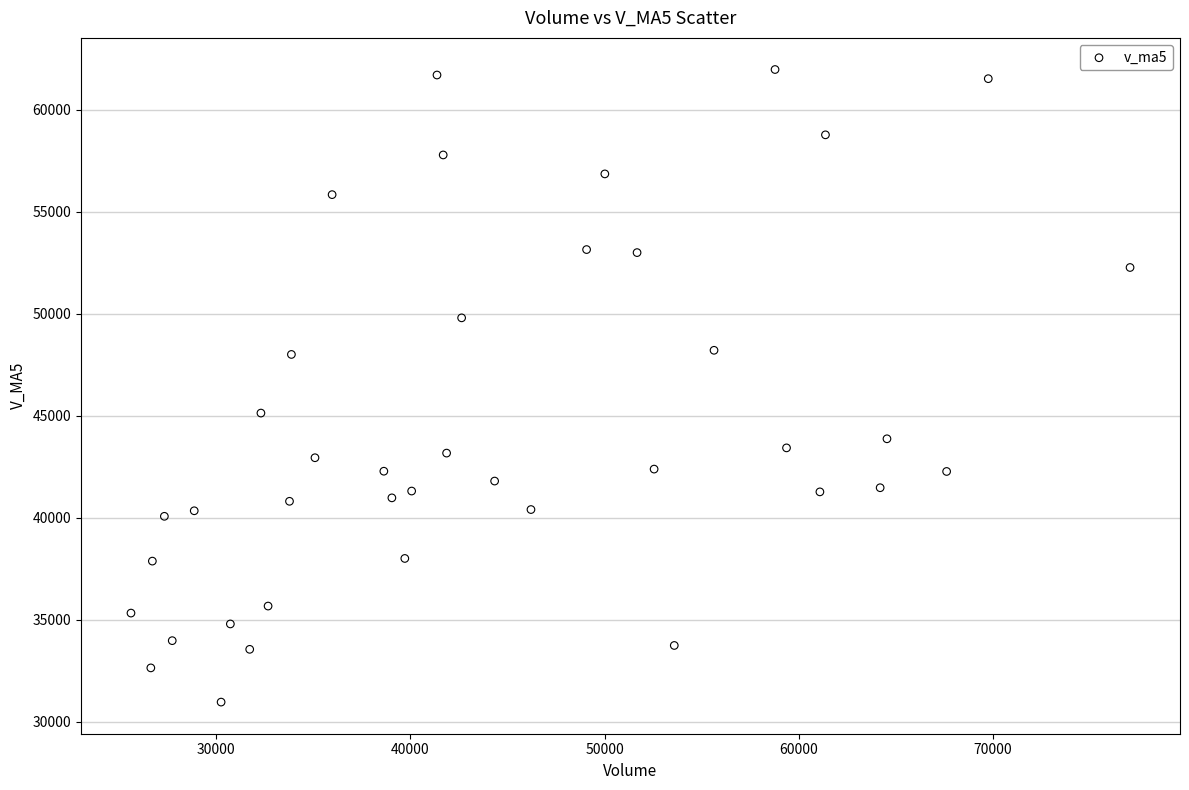

What is the range of X values (max minus min)?

51469.6